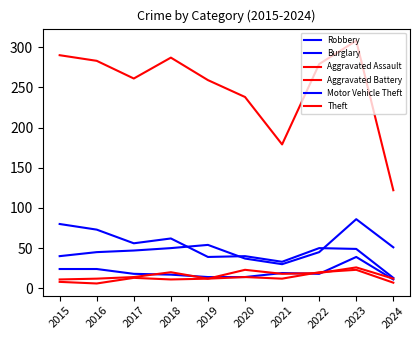

What is the difference between the Burglary values at 2017 and 2022?

6